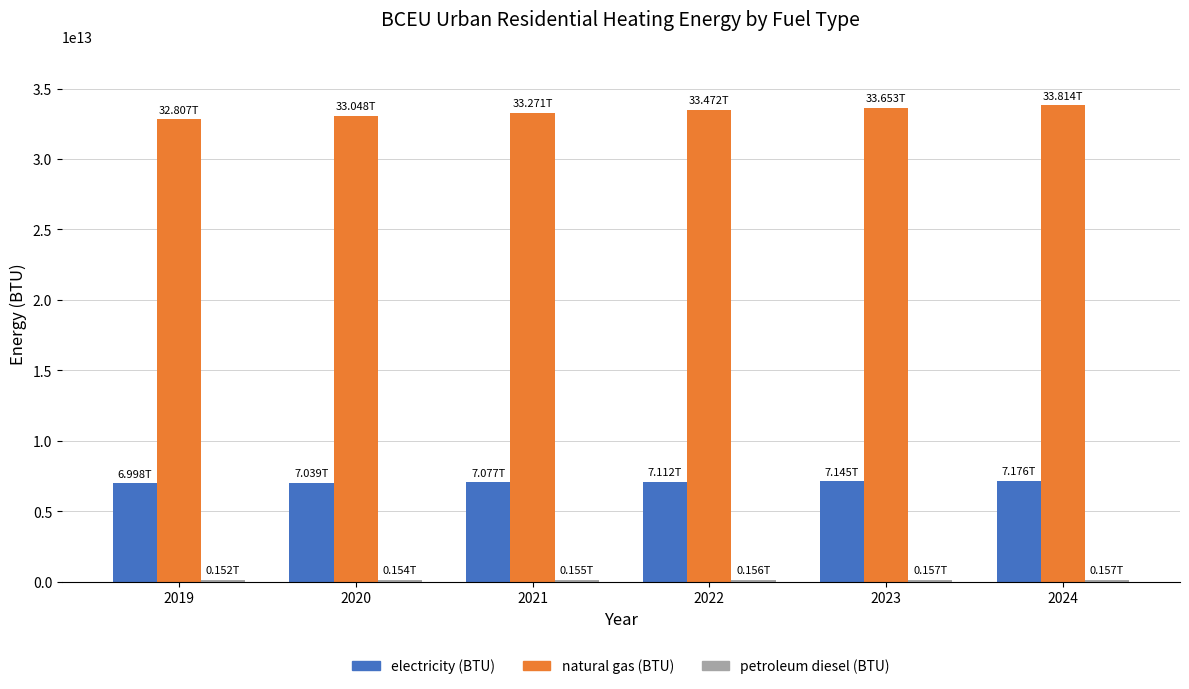

At how many categories does at least one series exceed 32329465028500?

6